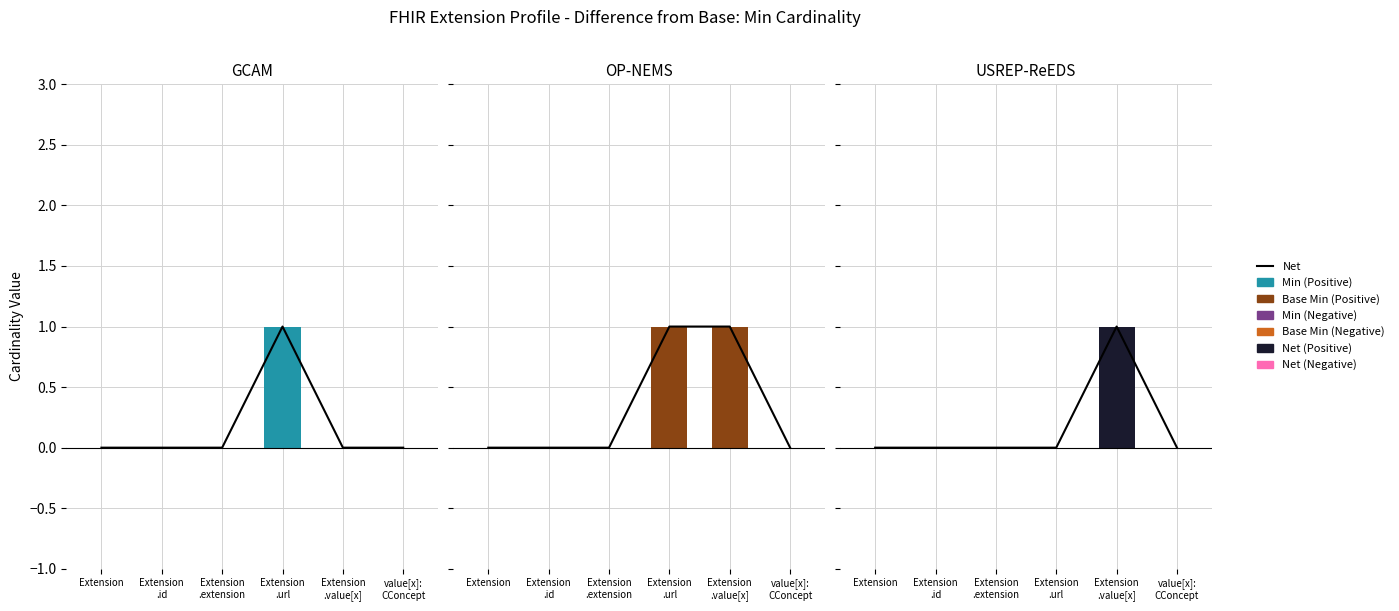

Between value[x]:
CConcept and Extension
.extension, which is larger?

value[x]:
CConcept